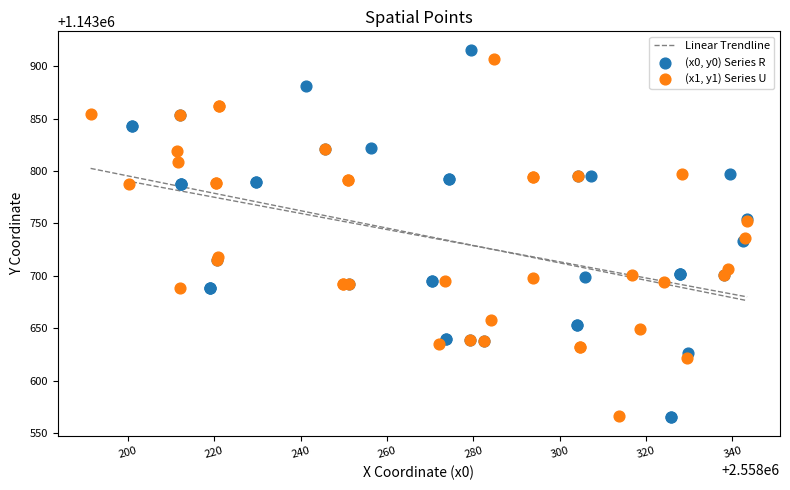

Which series has the largest Y range (max minus min)?

(x0, y0) Series R